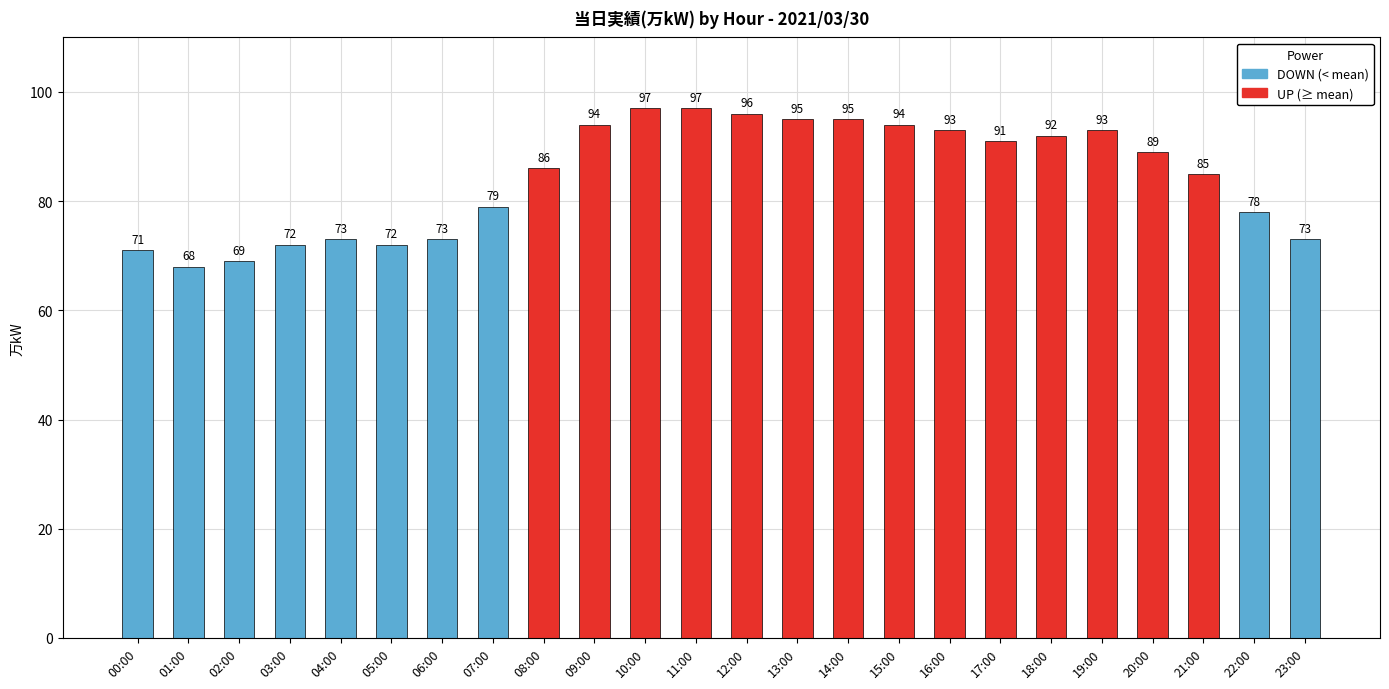

What is the label of the 21st bar from the left?

20:00